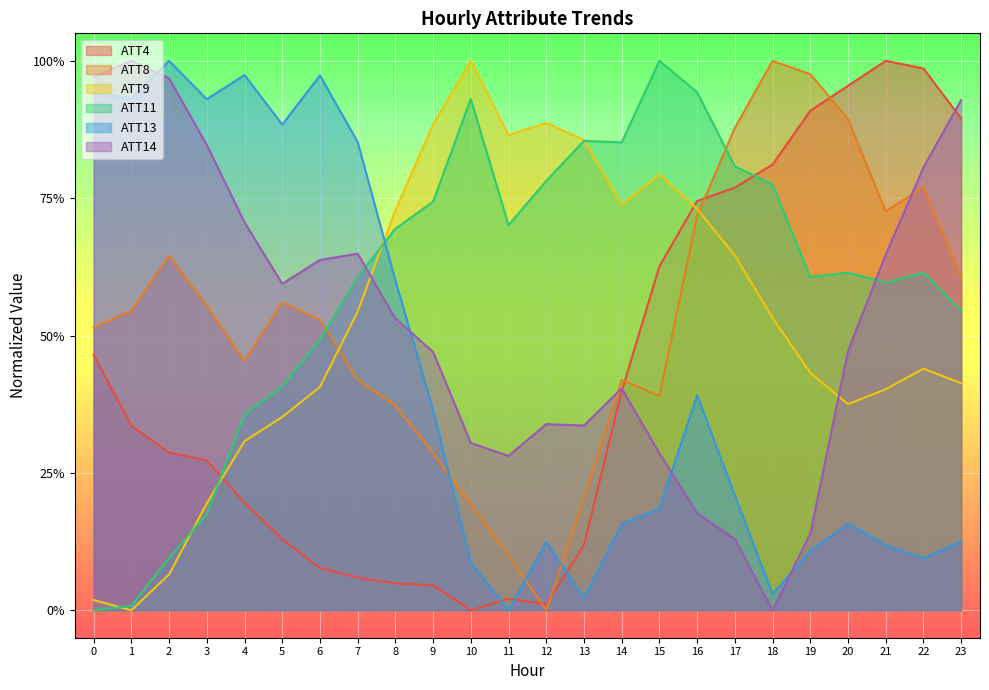

Rank the series at 16 from lowest to highest value.

ATT14, ATT13, ATT8, ATT9, ATT4, ATT11